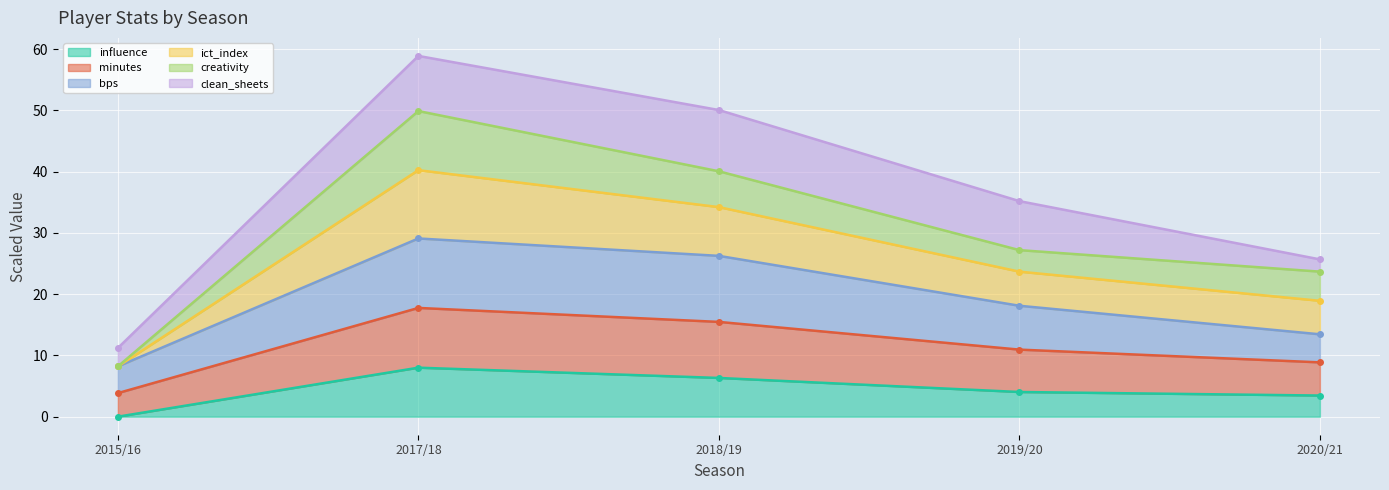

What is the lowest value of the influence series?

0.0